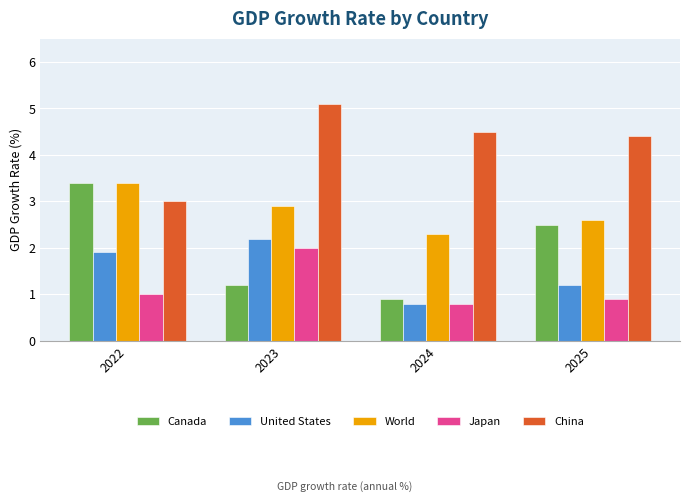

What are all the series names shown in the legend?

Canada, United States, World, Japan, China